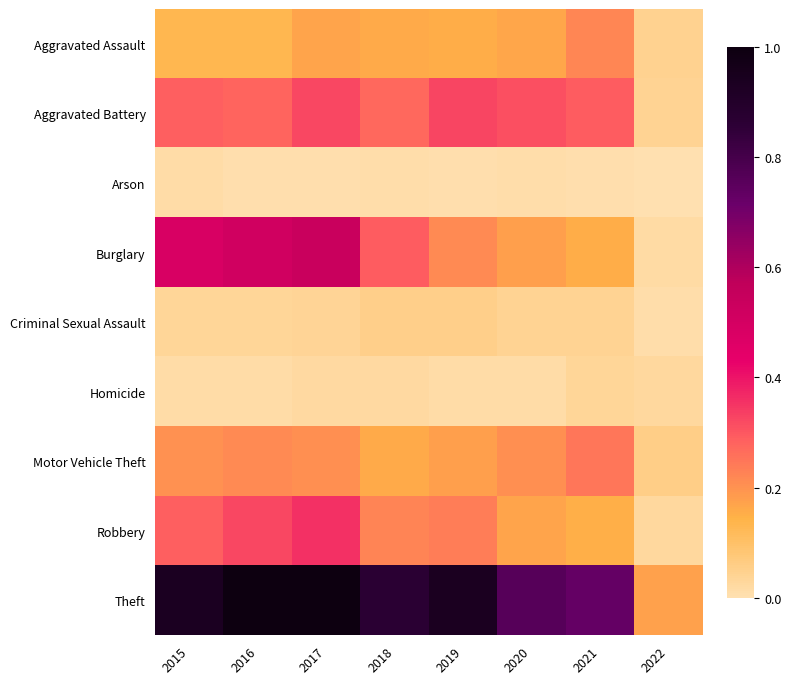

Which has a higher value, 2022 or 2021?

2021